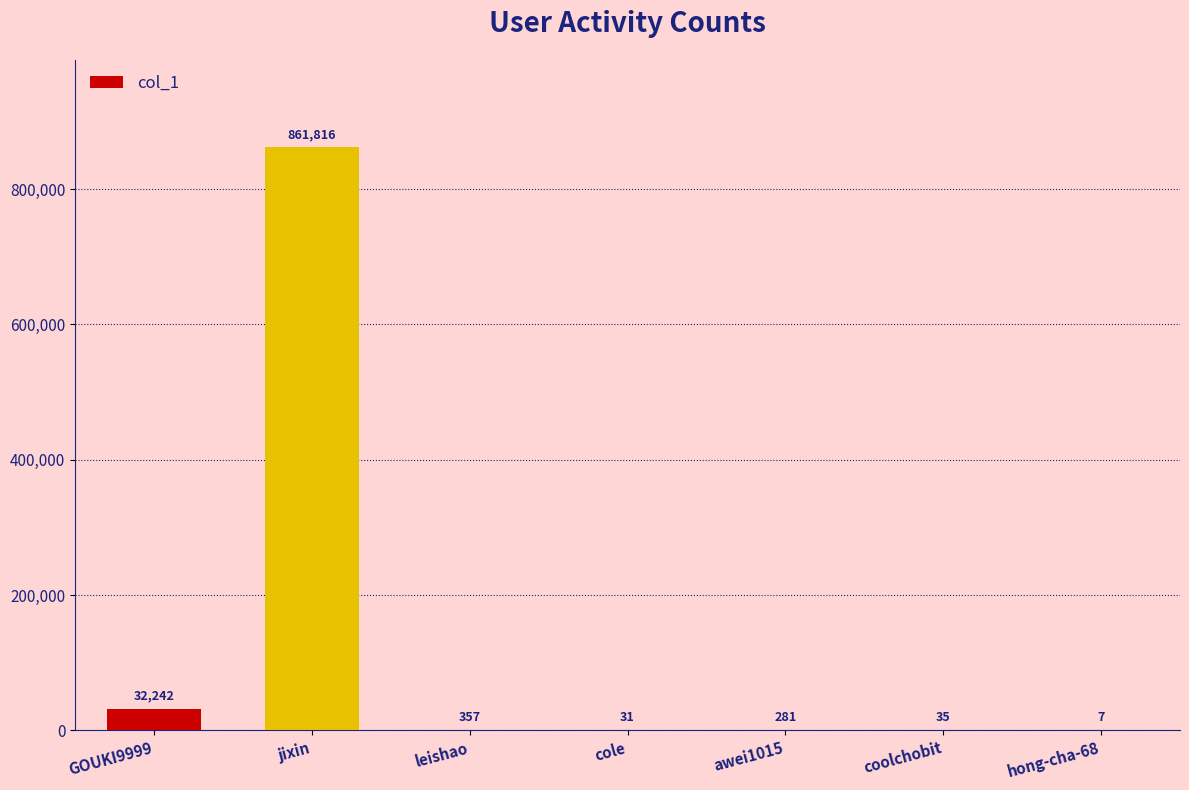

Reading left to right, transcribe all the data shown in this chart.

32242	861816	357	31	281	35	7